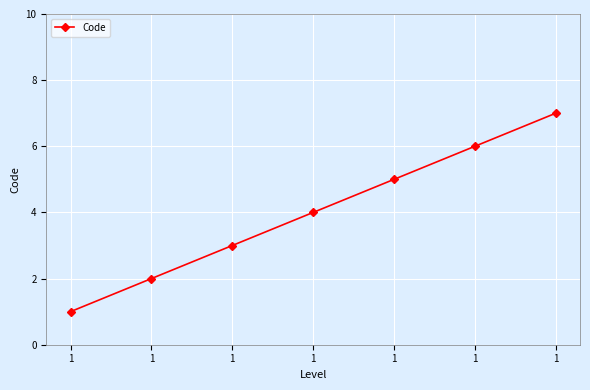

What is the approximate value at 1?

4